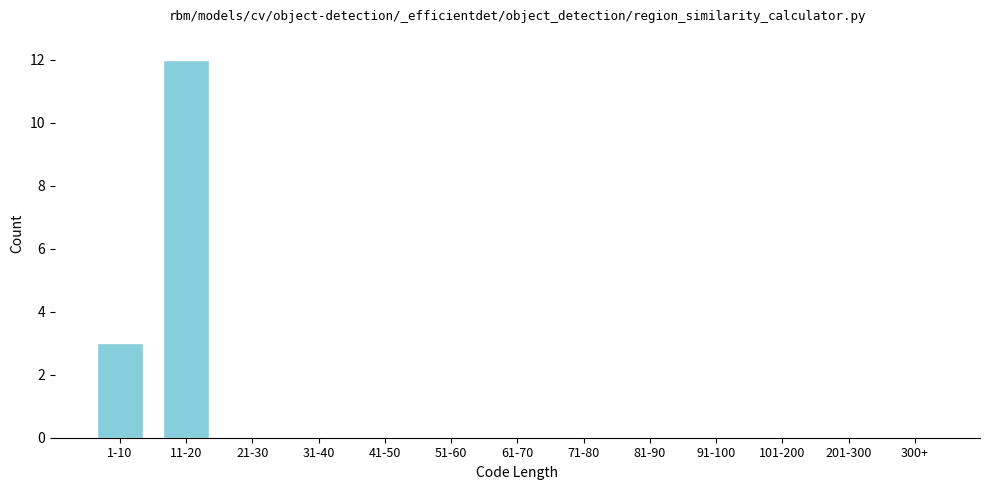

Reading right to left, list all the values displayed in this chart.

300+=0	201-300=0	101-200=0	91-100=0	81-90=0	71-80=0	61-70=0	51-60=0	41-50=0	31-40=0	21-30=0	11-20=12	1-10=3